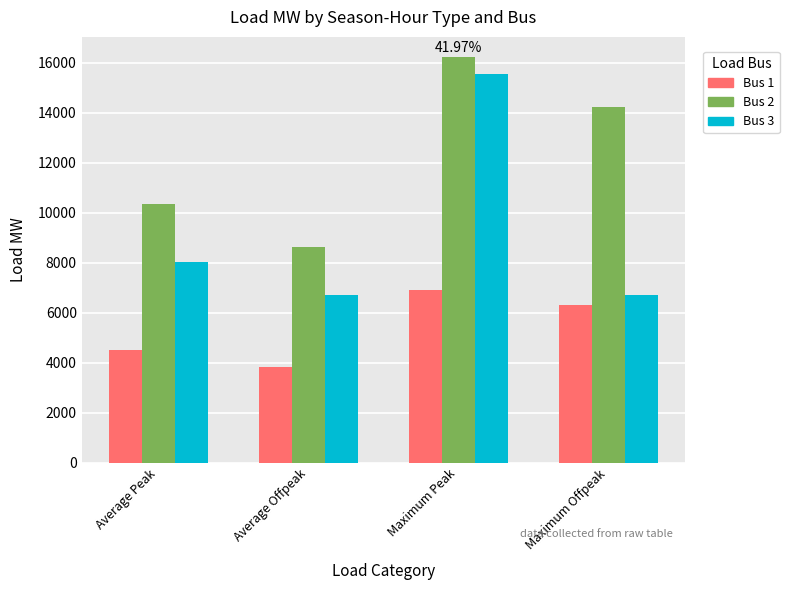

True or false: Bus 1 has a value of 1295.4 at Maximum Offpeak.

False